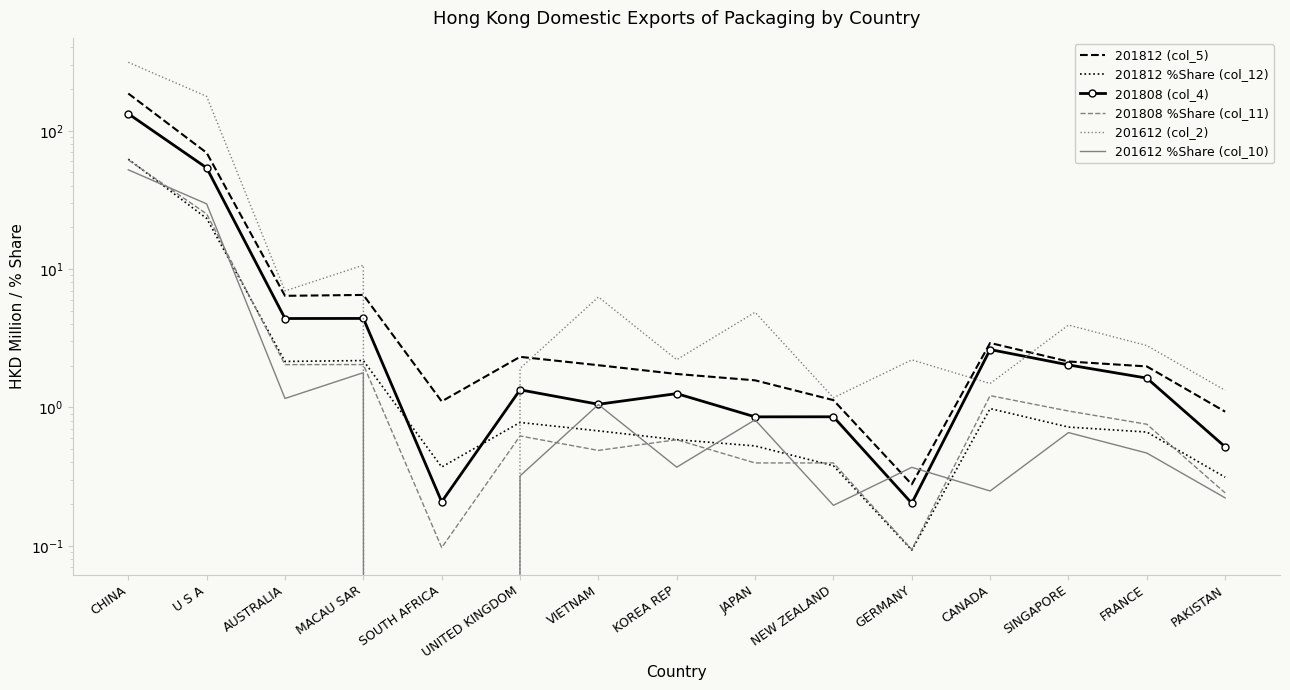

Count the number of categories in the chart.

15